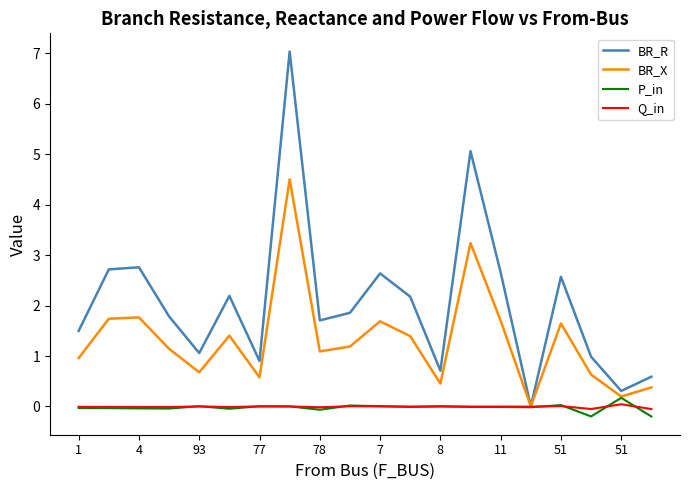

What is the difference between the maximum and second lowest values in the BR_X series?

4.3